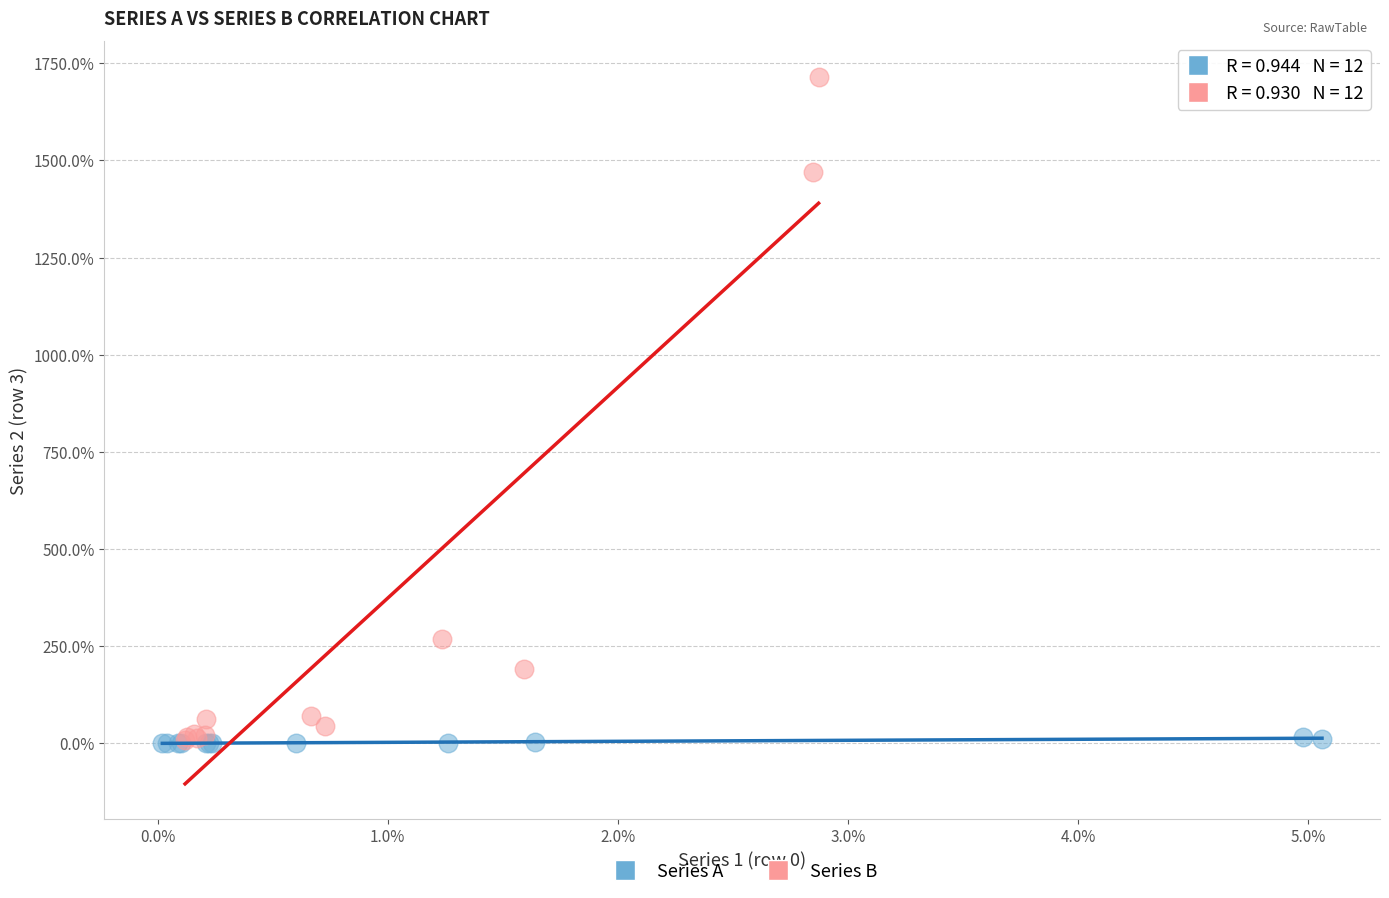

Which series contains the highest Y value?

Series B